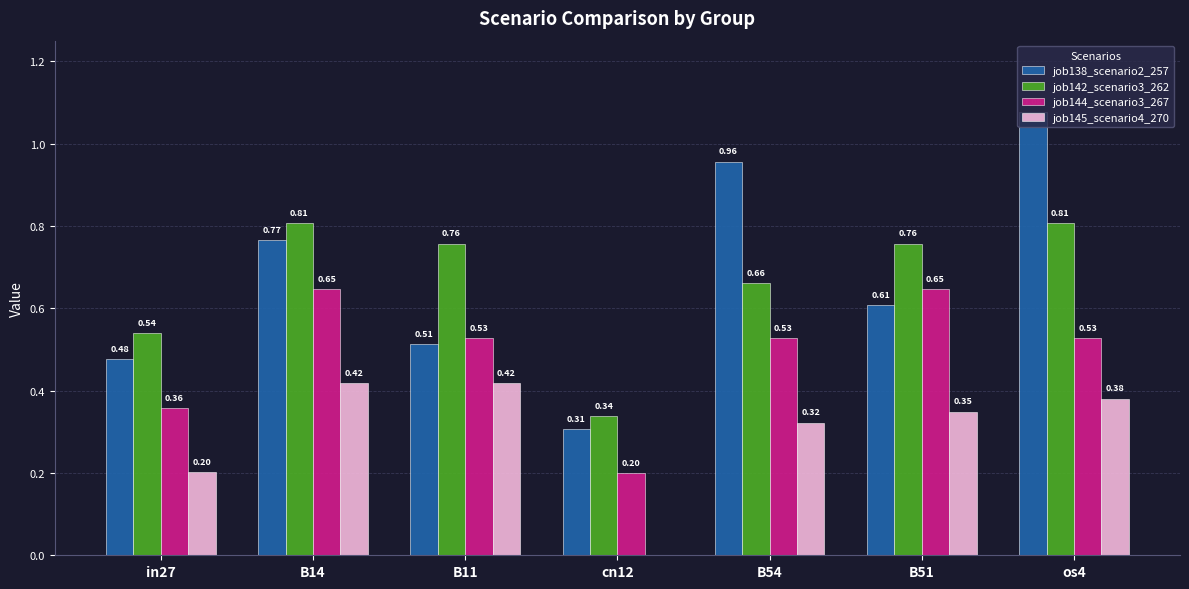

Is the value of job144_scenario3_267 at B51 greater than the value of job142_scenario3_262 at B54?

No